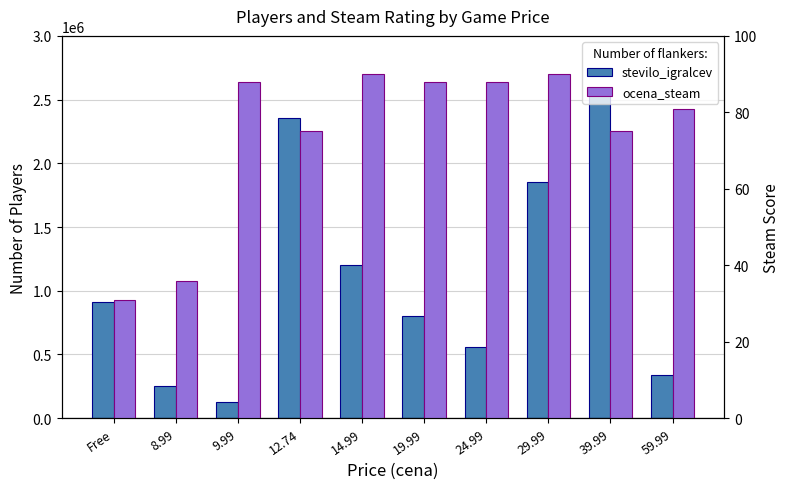

What is the difference between the ocena_steam values at 19.99 and 12.74?

13